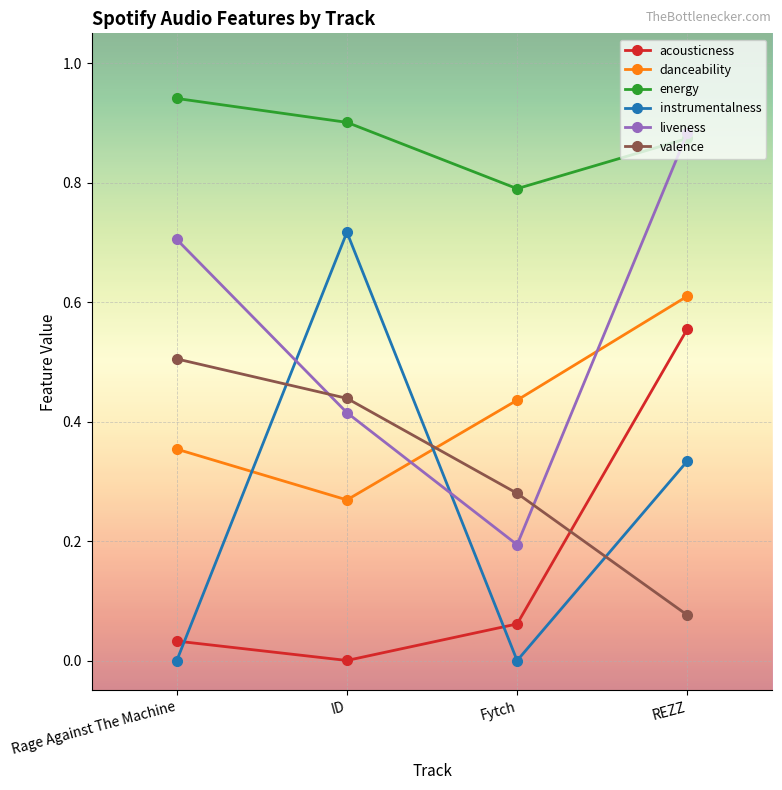

Count the number of data series in this chart.

6